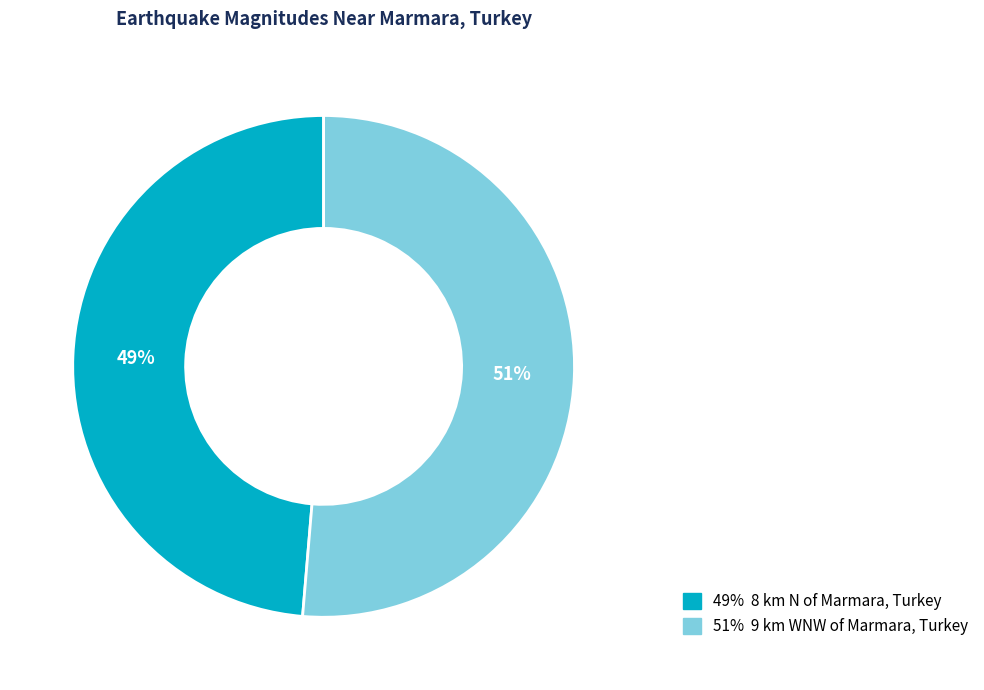

Between 51% 9 km WNW of Marmara, Turkey and 49% 8 km N of Marmara, Turkey, which is larger?

51% 9 km WNW of Marmara, Turkey